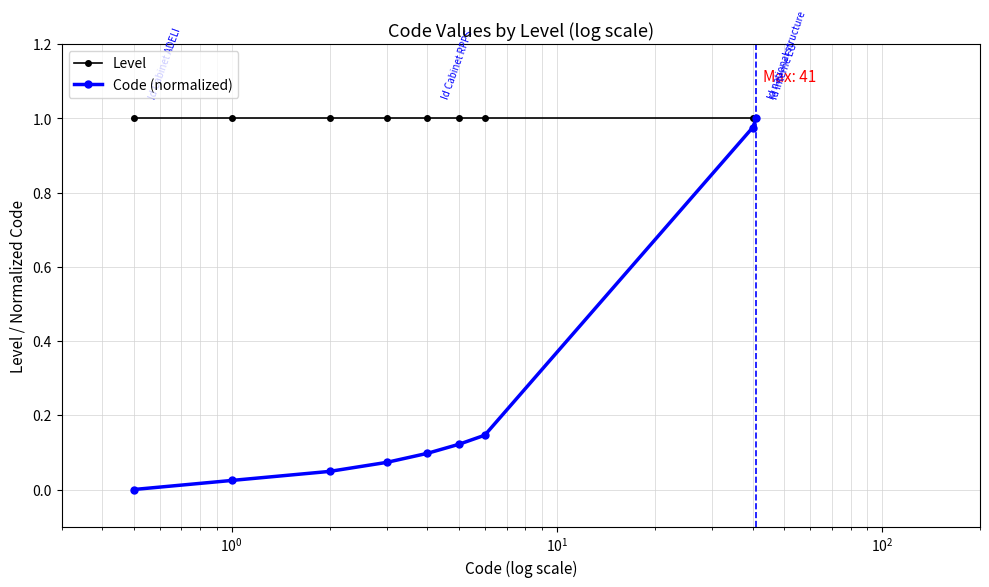

List the series in order of their overall mean, lowest first.

Code (normalized), Level